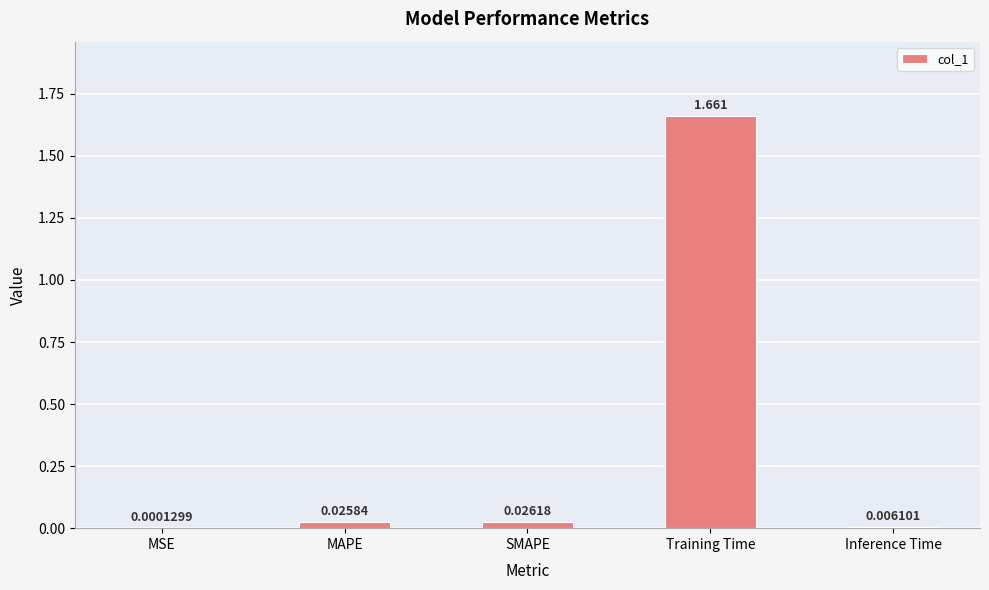

Which category has the highest value across all series?

Training Time